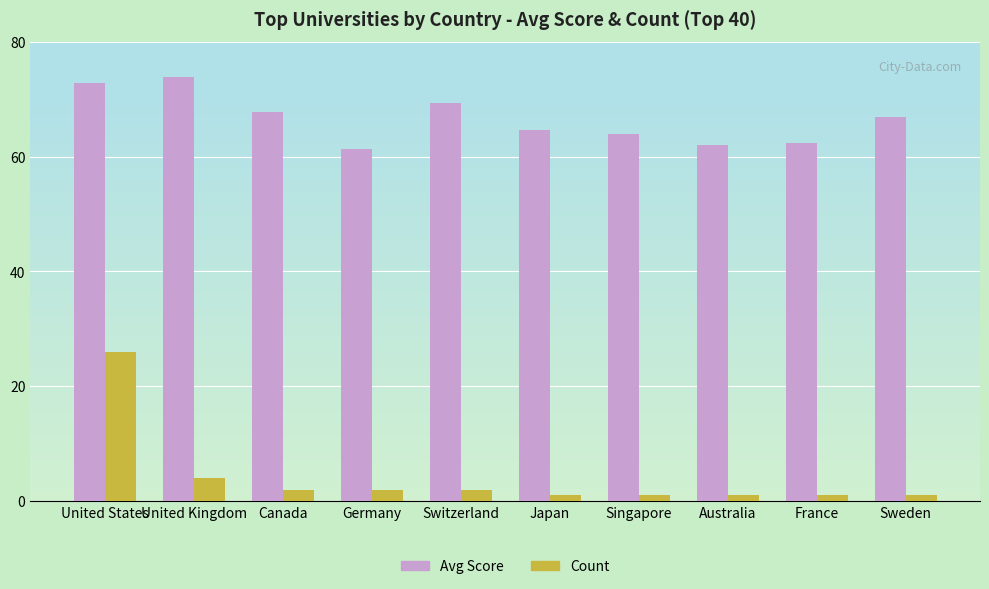

Is it true that Avg Score equals 99.0 at Canada?

False